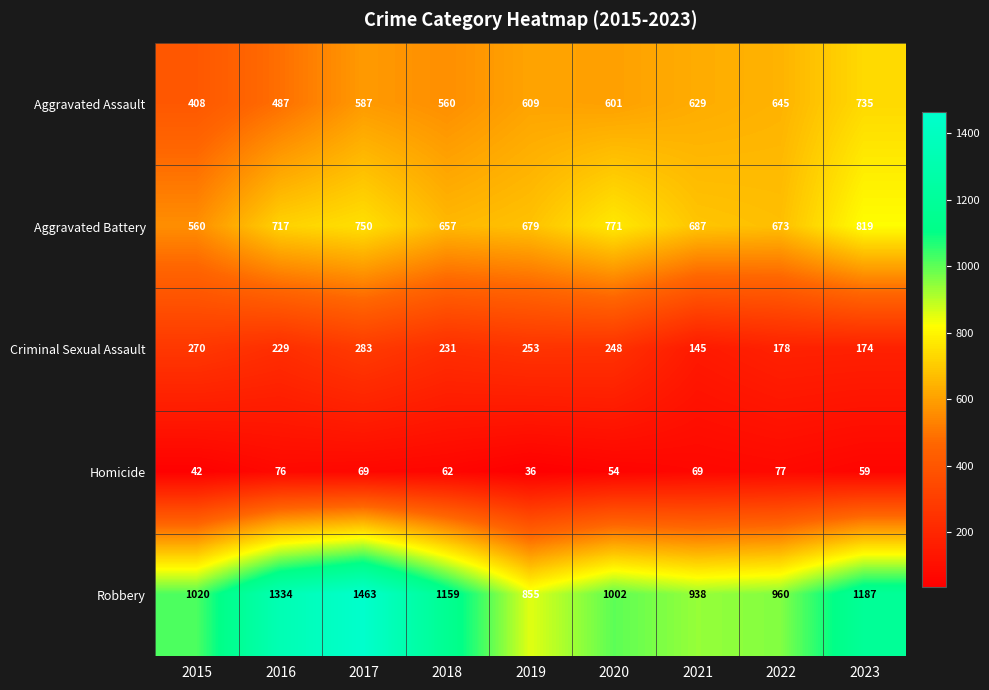

What is the sum of the Criminal Sexual Assault values at 2017 and 2020?

531